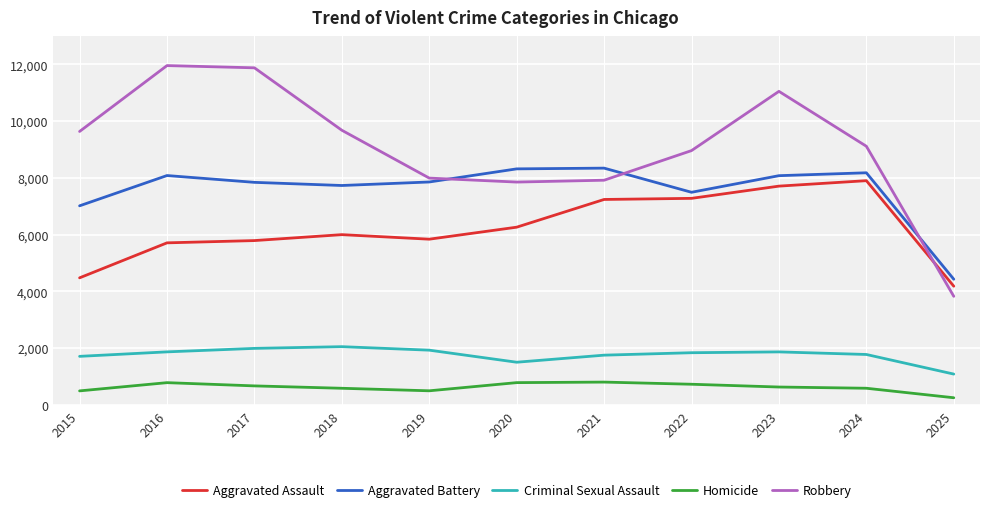

How many series are shown in this chart?

5